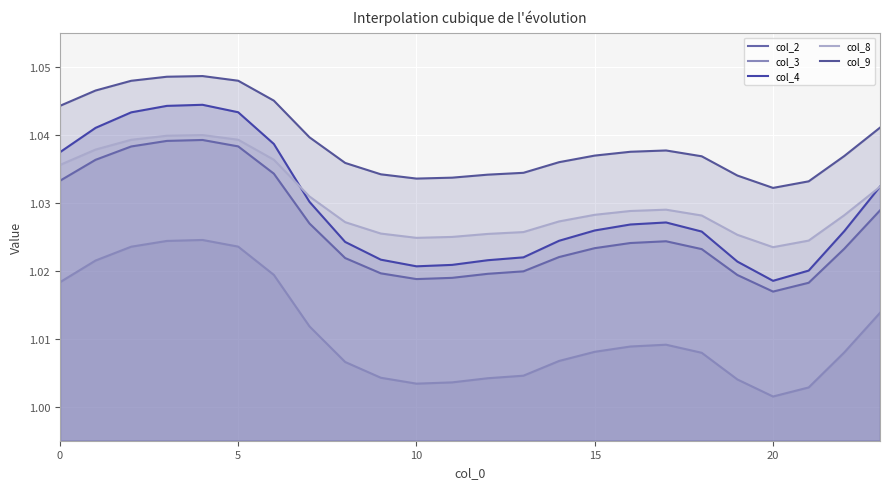

True or false: col_4 and col_8 intersect in this chart.

True